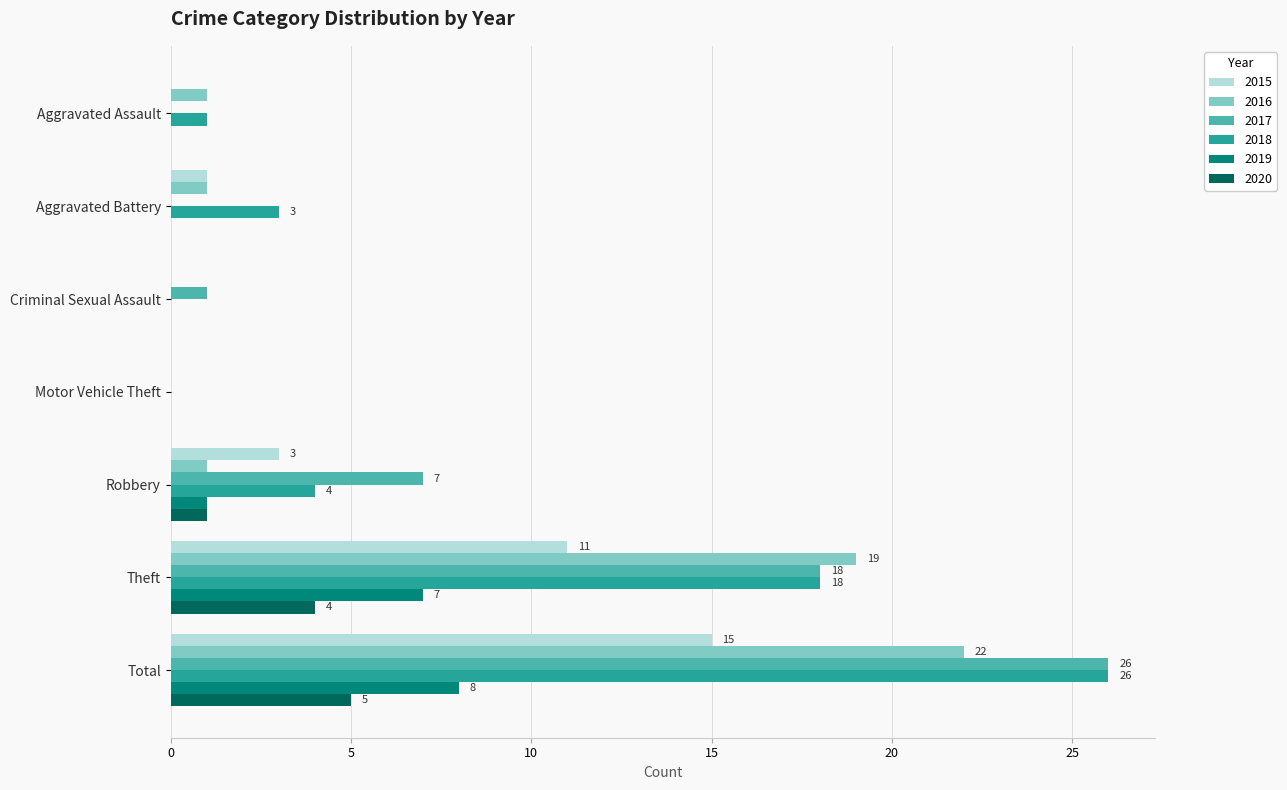

Between Robbery and Total, which series saw the biggest shift?

2018